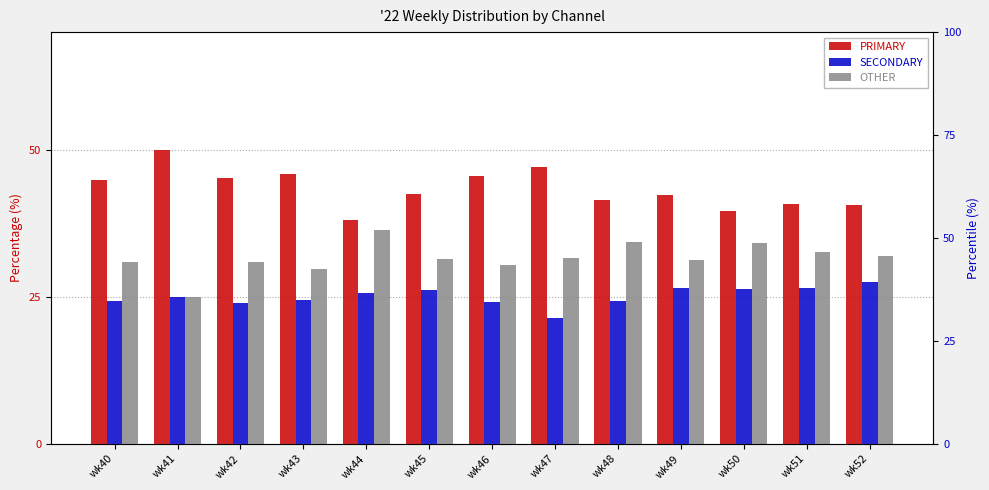

What is the total value across all series at wk44?

100.0